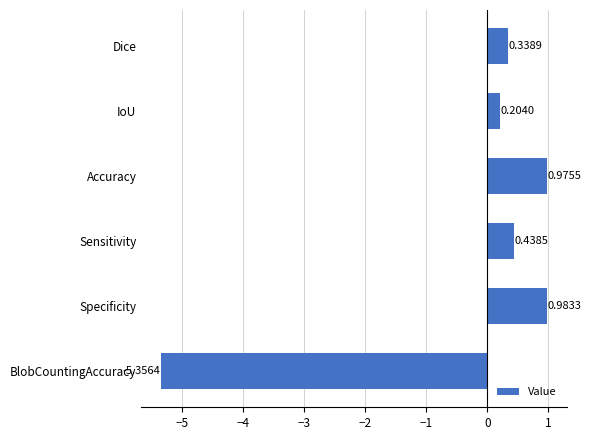

Which label corresponds to the smallest value in the chart?

BlobCountingAccuracy